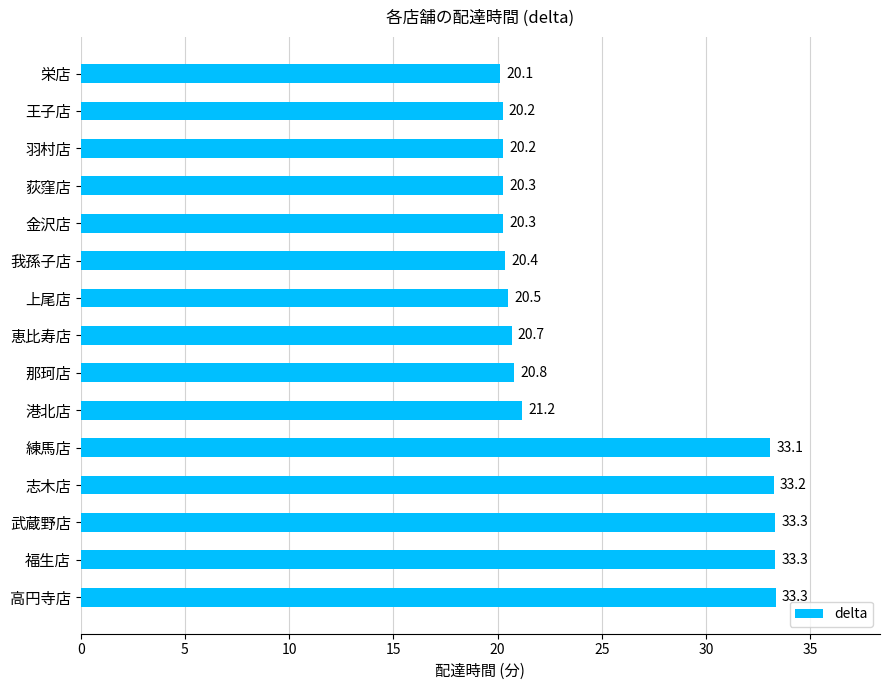

At which label is the value closest to 26?

港北店